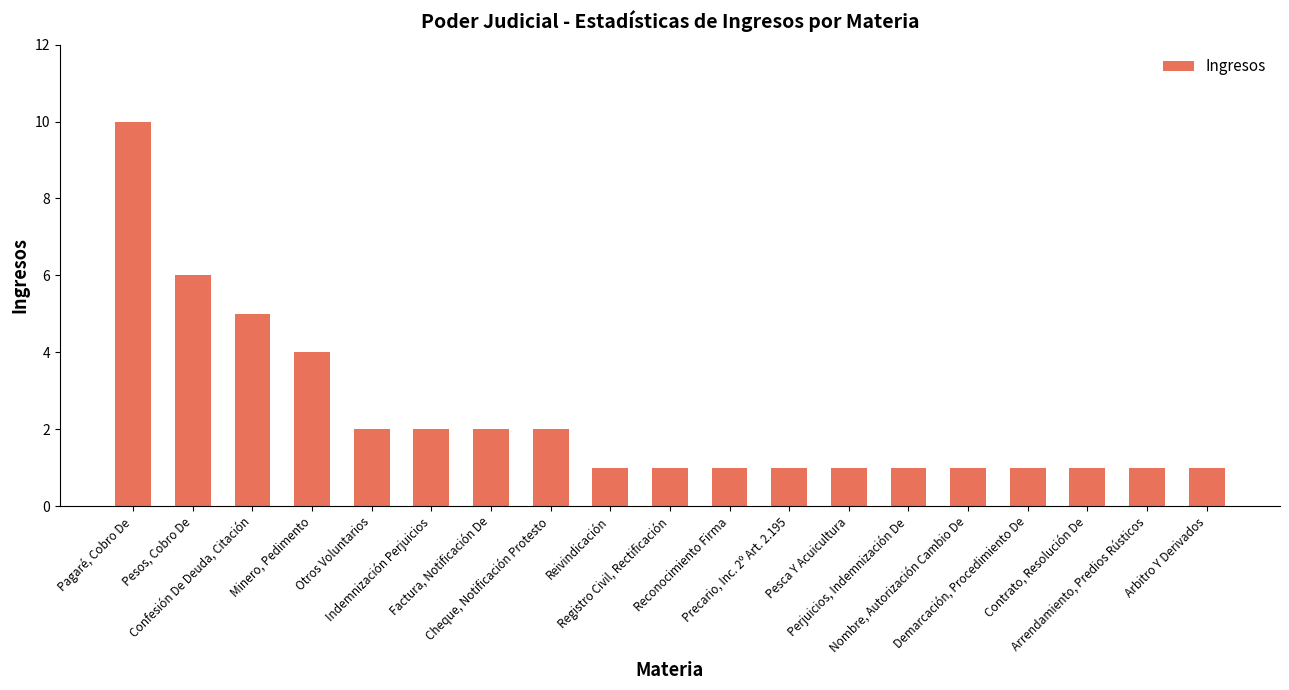

What is the maximum value shown in the chart?

10